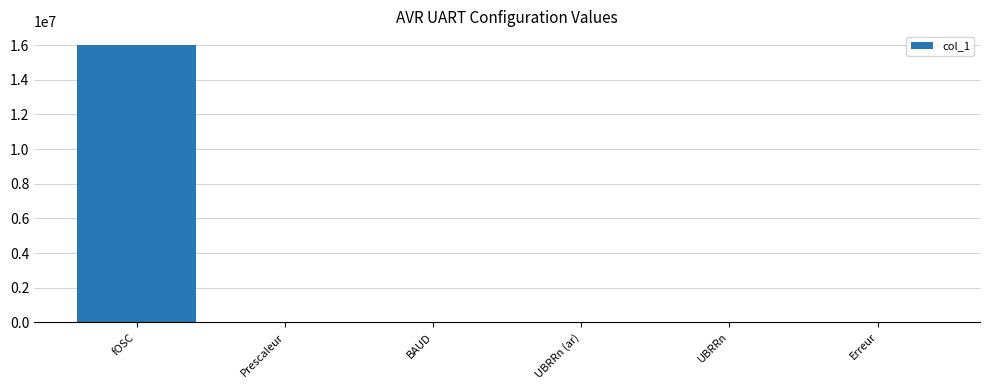

Which label corresponds to the largest value in the chart?

fOSC